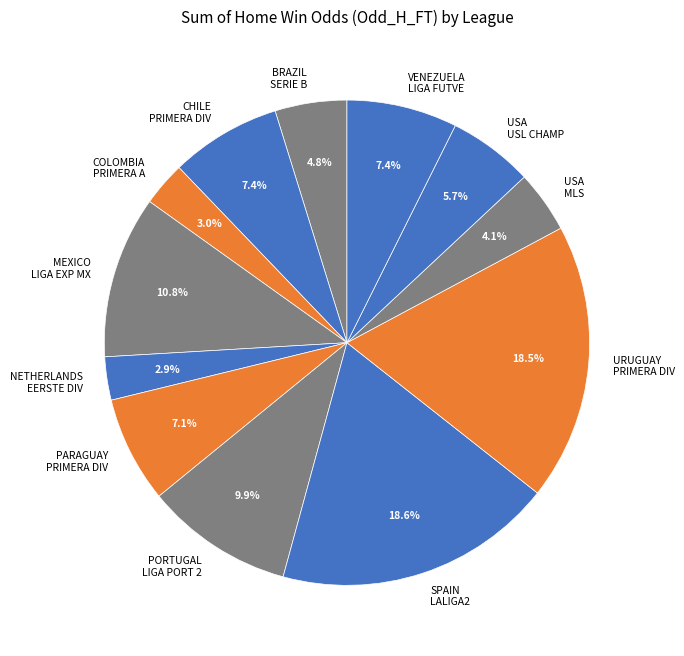

Does PORTUGAL LIGA PORT 2 account for over 50% of the chart?

No